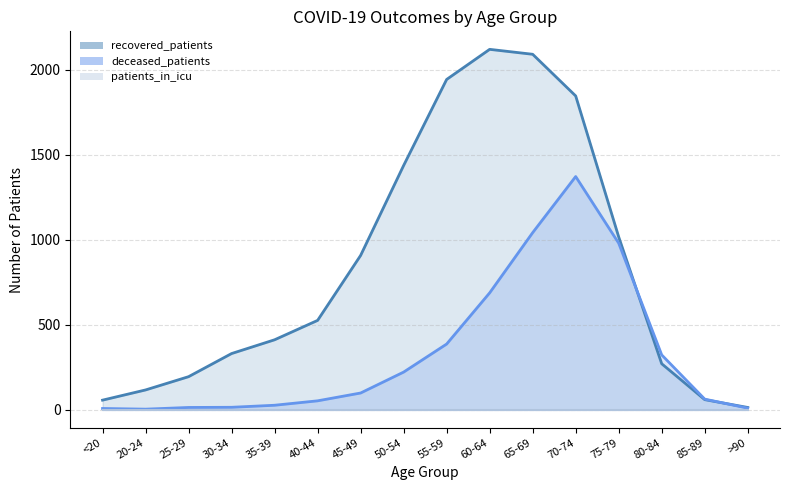

In recovered_patients, how many points are higher than both neighbors (excluding endpoints)?

1